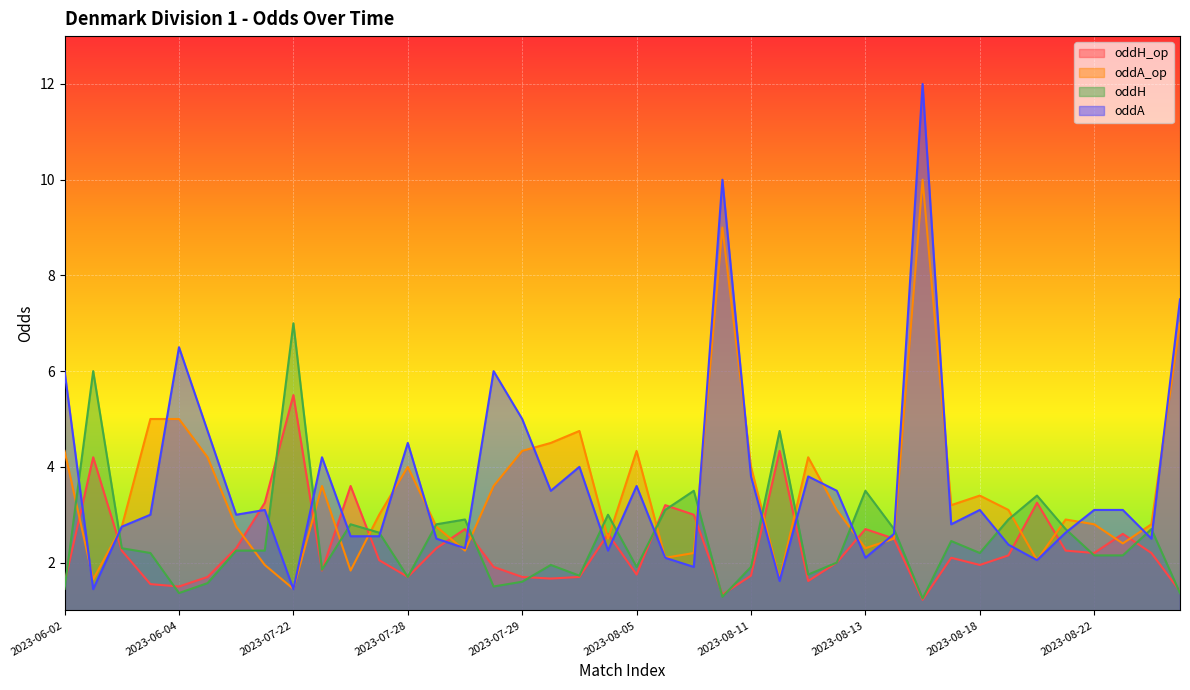

What is the sum of all oddA_op values?

141.2